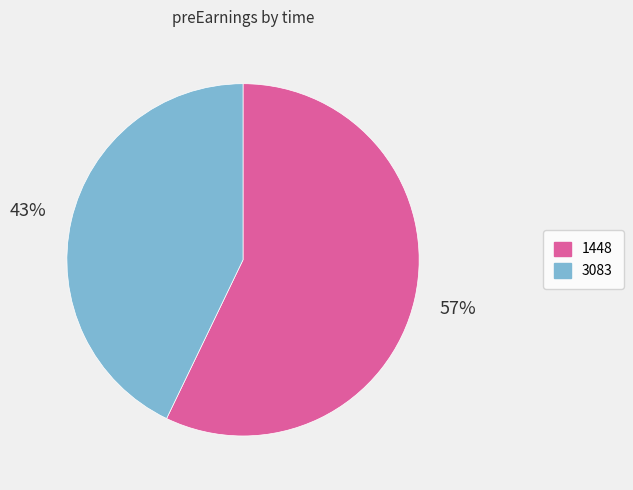

To the nearest percent, what is the difference between the 3083 and 1448 slice percentages?

14%